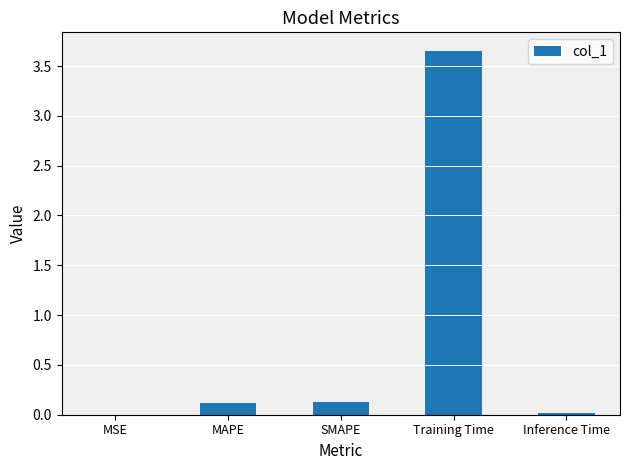

True or false: the data shows 0.0 at MSE.

True